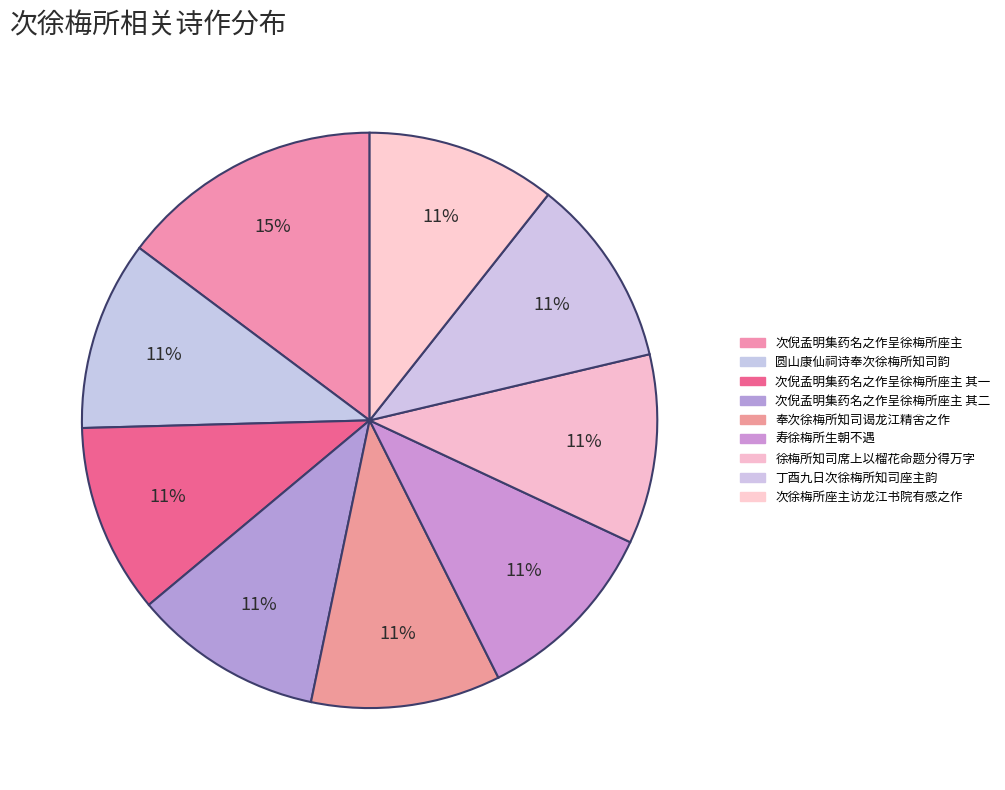

To the nearest percent, what portion does 次倪孟明集药名之作呈徐梅所座主 其二 represent?

11%